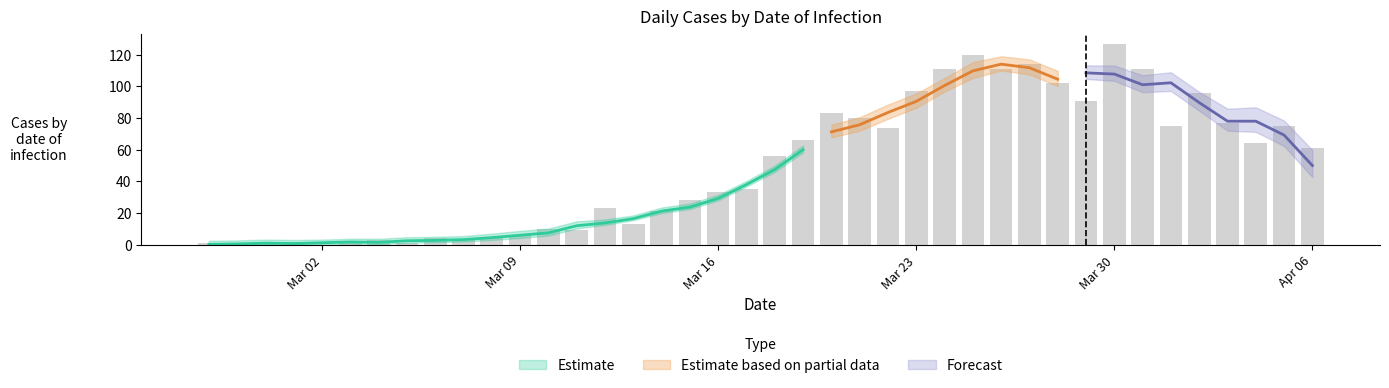

Where does the data first go above 56?

2020-03-19